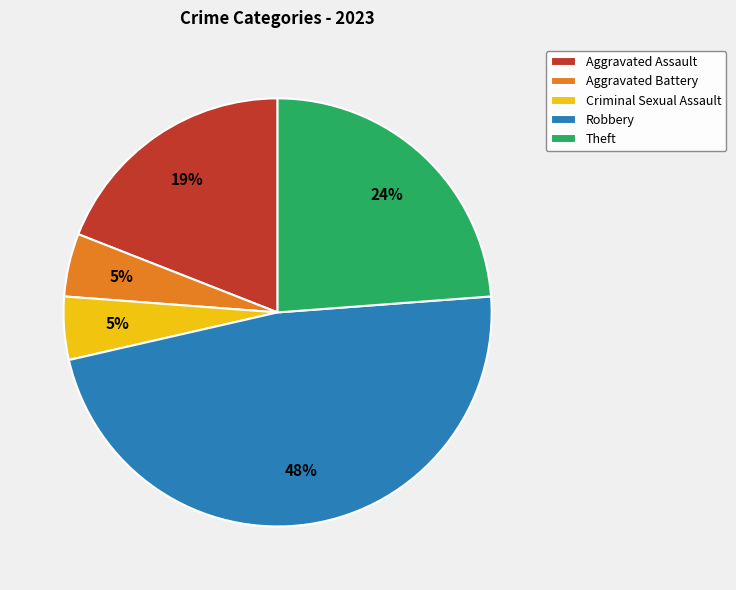

To the nearest percent, what is the difference between the largest and smallest slice percentages?

43%